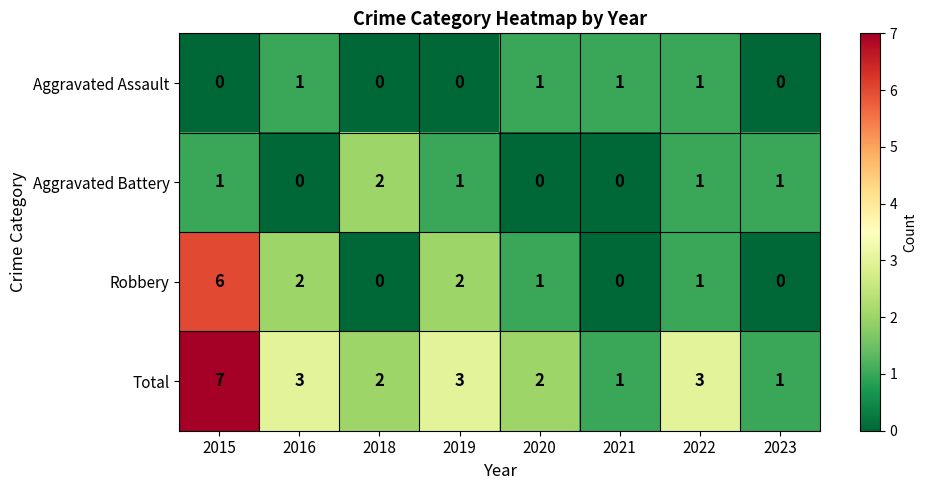

Is it true that Aggravated Battery equals 0 at 2021?

True